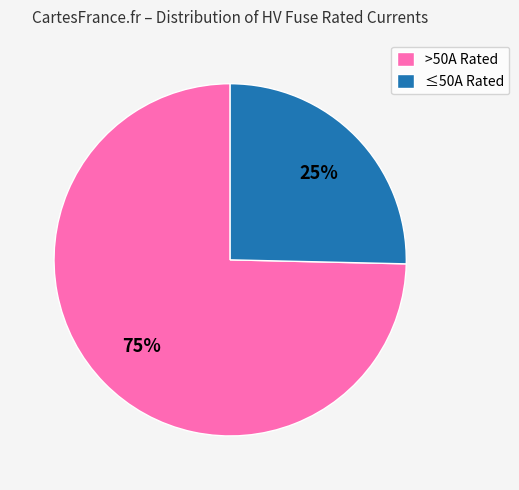

Rank the categories by value from lowest to highest.

≤50A Rated, >50A Rated